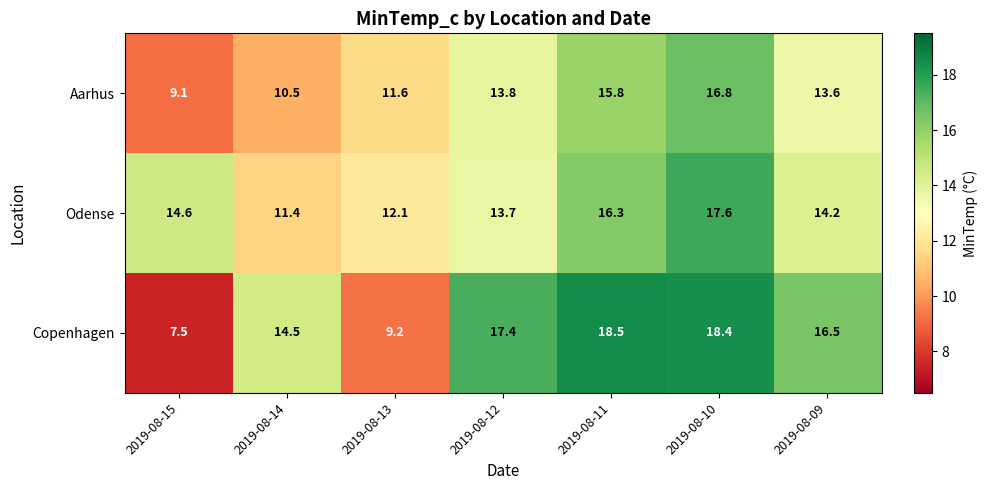

How many values in the Copenhagen series exceed 16?

4